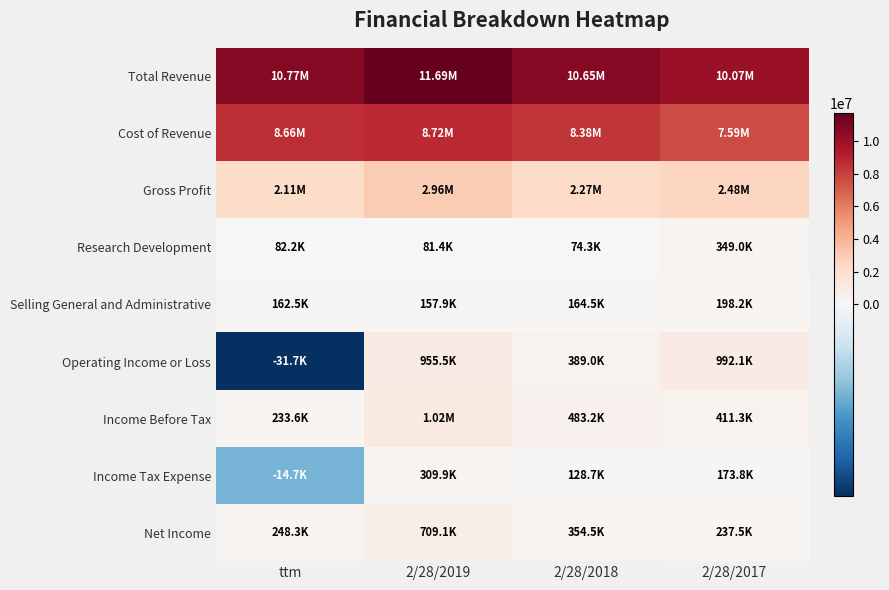

Rank the series by their maximum value, from highest to lowest.

Total Revenue, Cost of Revenue, Gross Profit, Income Before Tax, Operating Income or Loss, Net Income, Research Development, Income Tax Expense, Selling General and Administrative